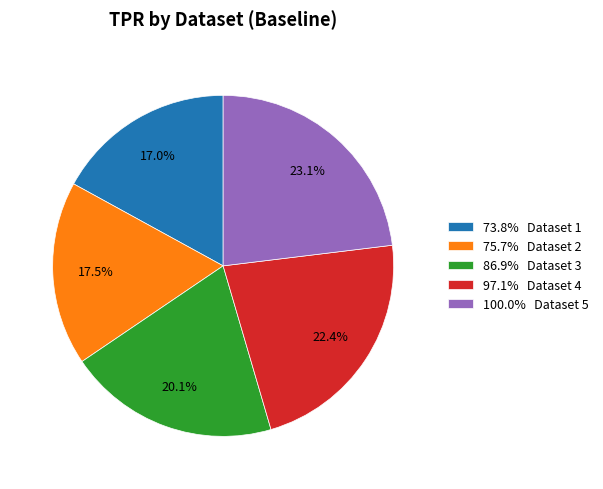

Do 73.8% Dataset 1 and 97.1% Dataset 4 together represent more than half of the pie?

No